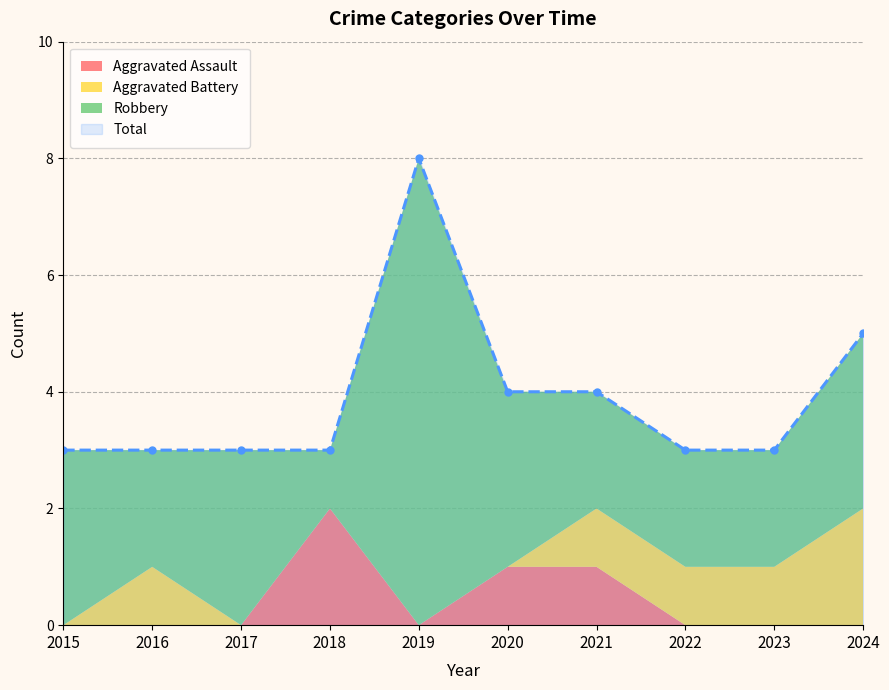

What are all the series names shown in the legend?

Aggravated Assault, Aggravated Battery, Robbery, Total